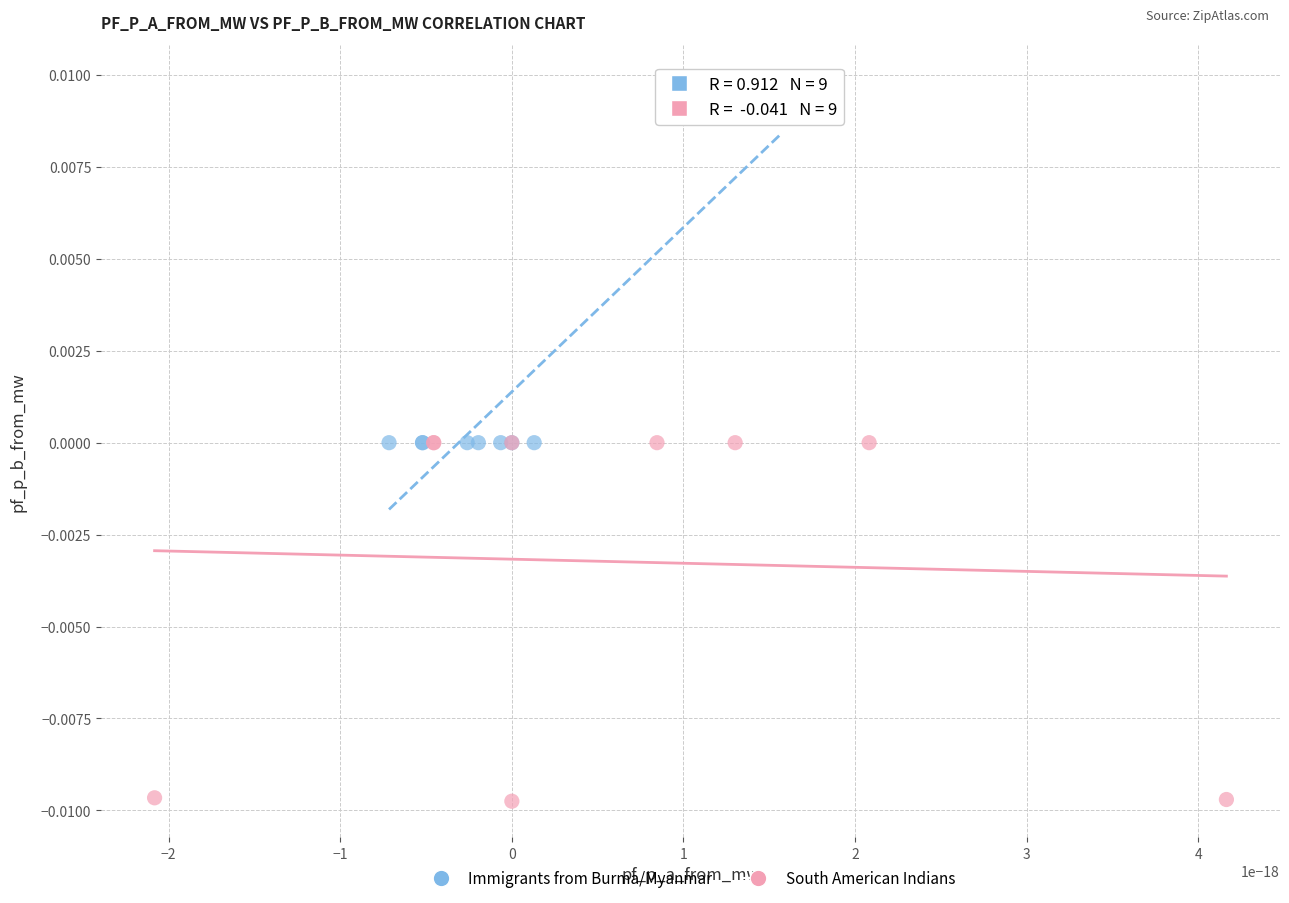

Which series reaches the maximum Y coordinate?

Immigrants from Burma/Myanmar